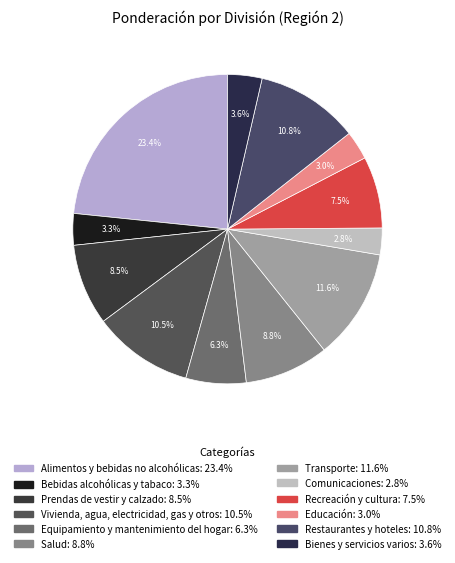

Is it true that Equipamiento y mantenimiento del hogar is 1% of the pie?

False